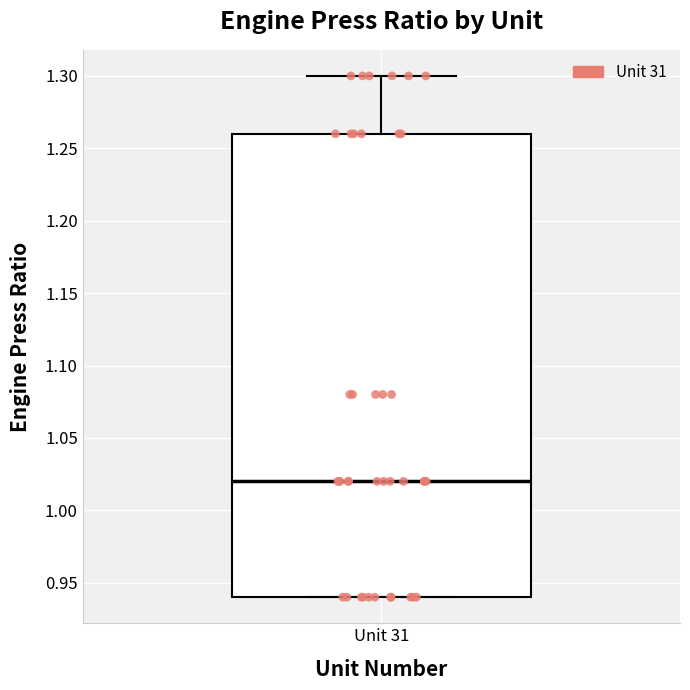

Read this box plot against the y-axis: the position of the median line, the range covered by the box, and the ends of both whiskers. The values are not printed on the chart, so give them approximately, as read against the axis.

median 1.02, box 0.94 to 1.26, whiskers 0.94 to 1.30